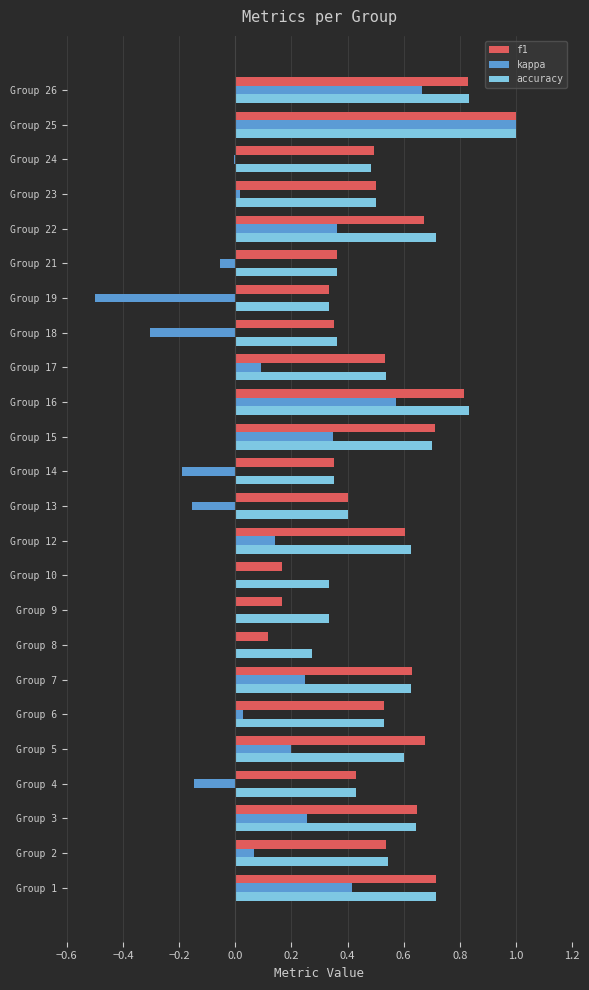

Which series has the largest total across all categories?

accuracy